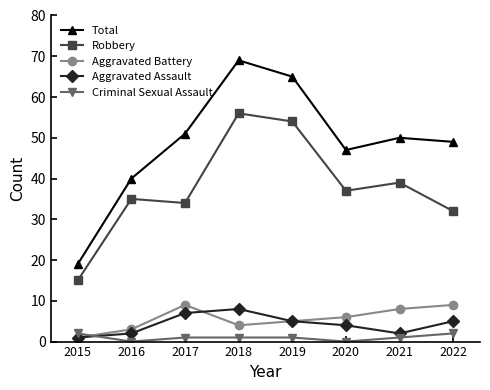

How many interior local peaks does the Robbery series have?

3